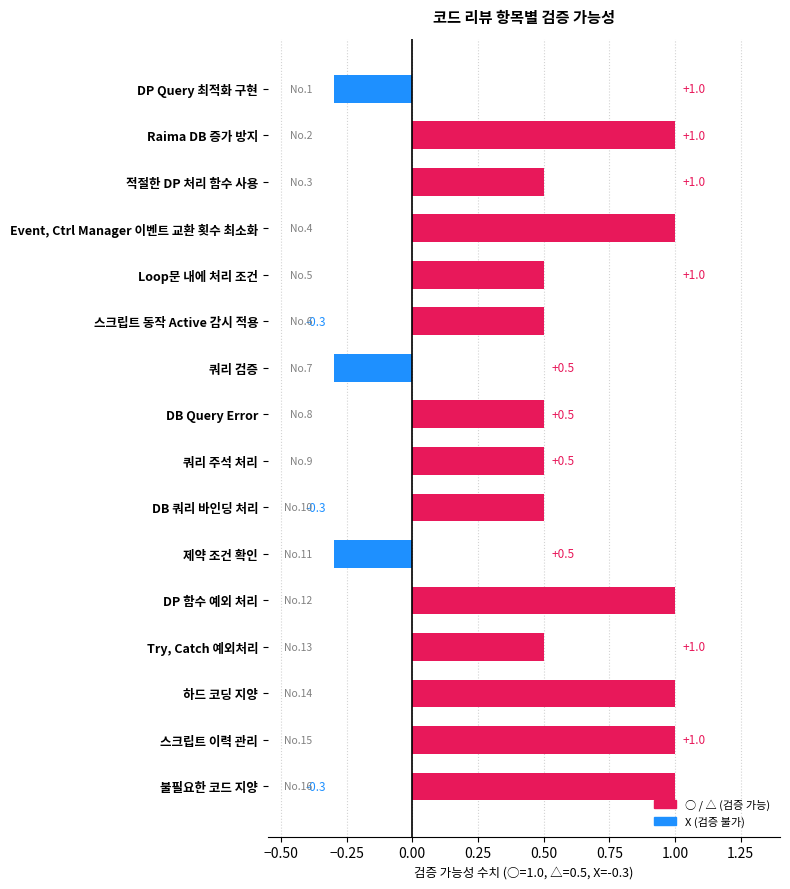

Between DB Query Error and Raima DB 증가 방지, which is larger?

Raima DB 증가 방지